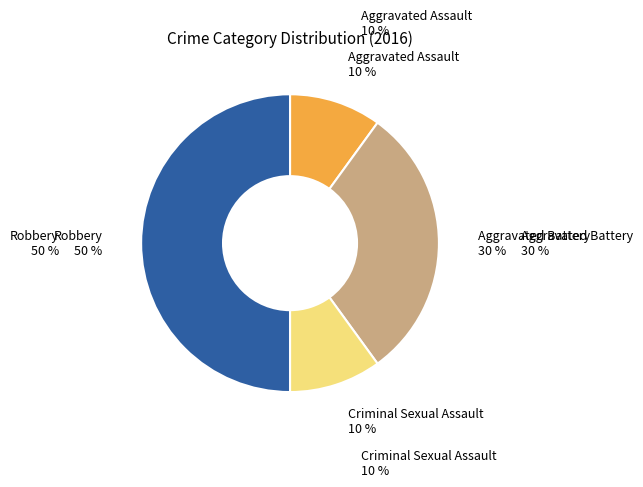

To the nearest percent, what is the average slice percentage?

25%